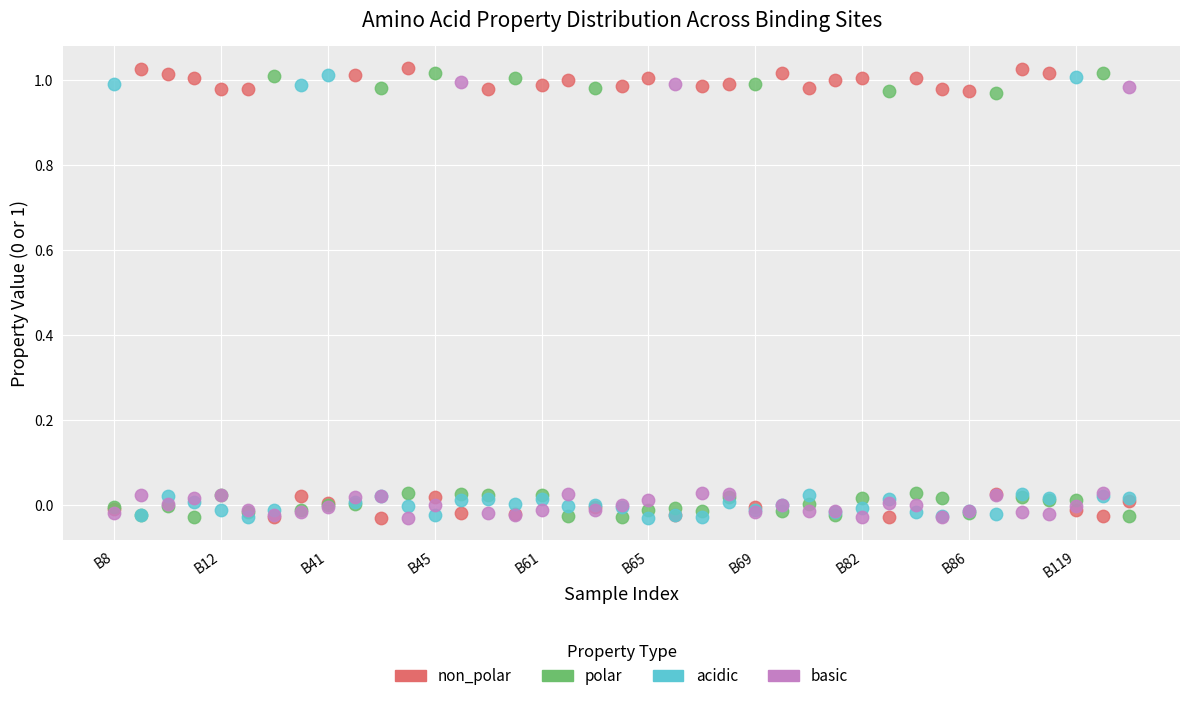

What are all the series names shown in the legend?

non_polar, polar, acidic, basic